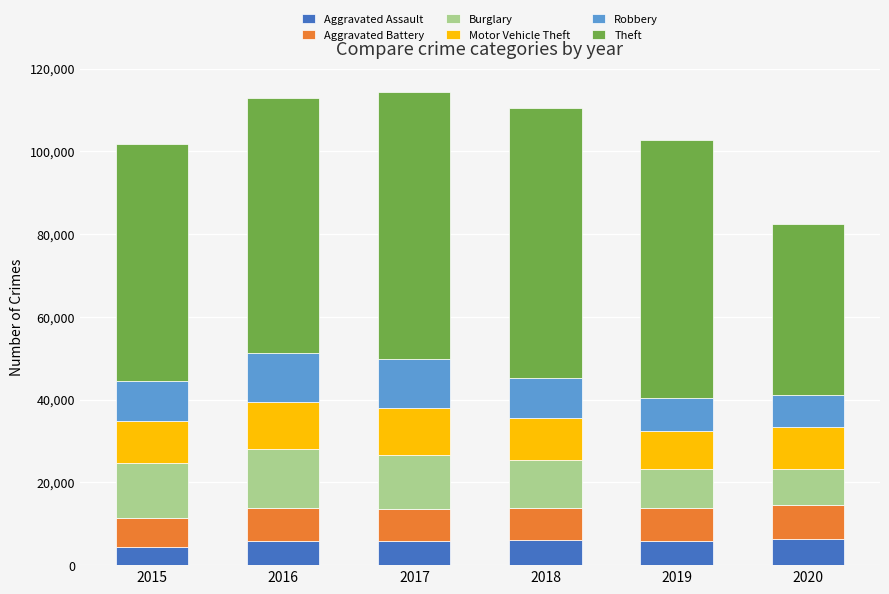

What is the average value of the Aggravated Assault series?

5682